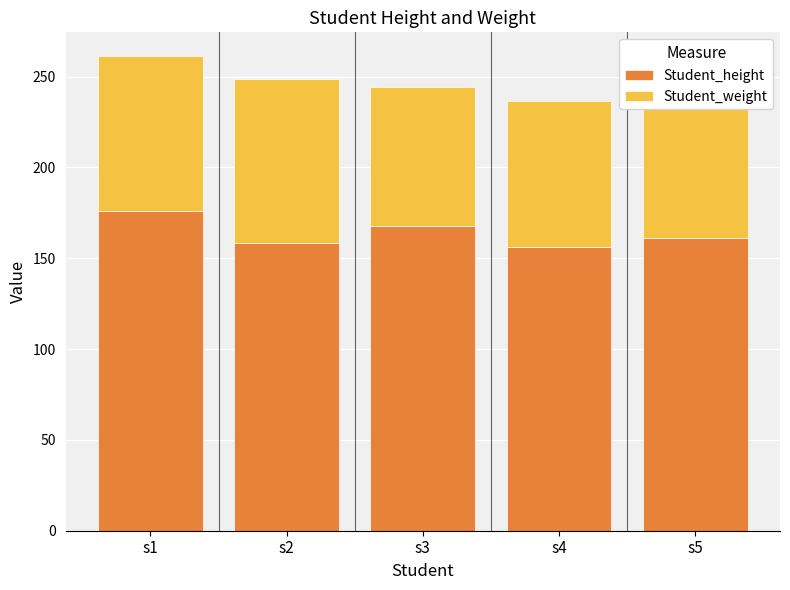

What is the maximum value for Student_height?

176.2